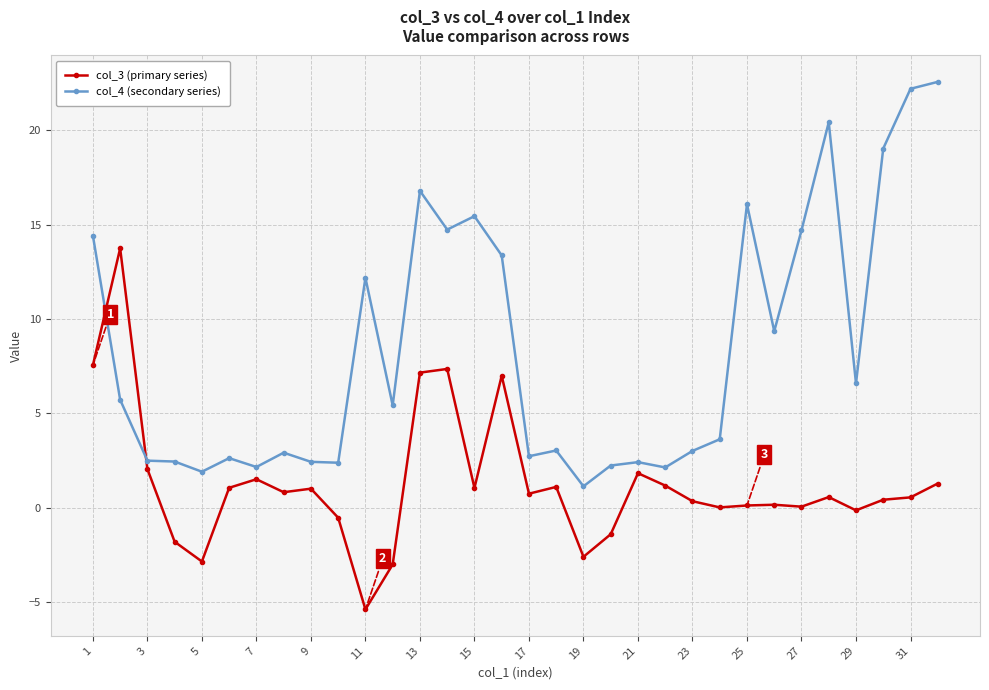

True or false: col_4 (secondary series) has more than 1 points higher than both neighbors.

True